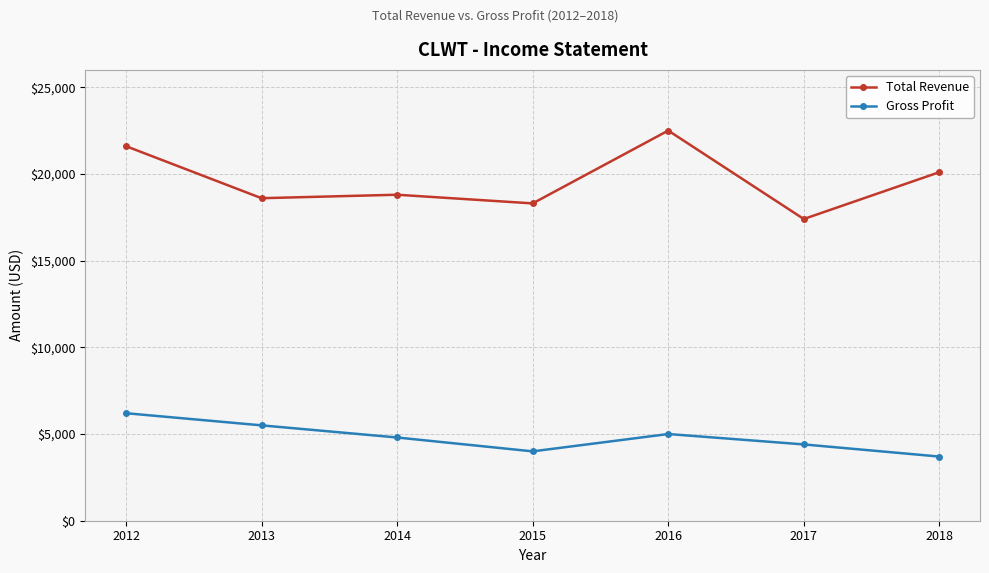

Which label corresponds to the largest value in the chart?

2016